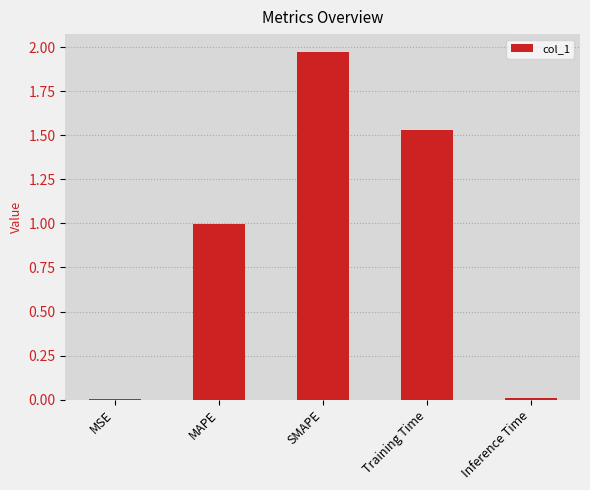

What is the sum of all values?

4.5